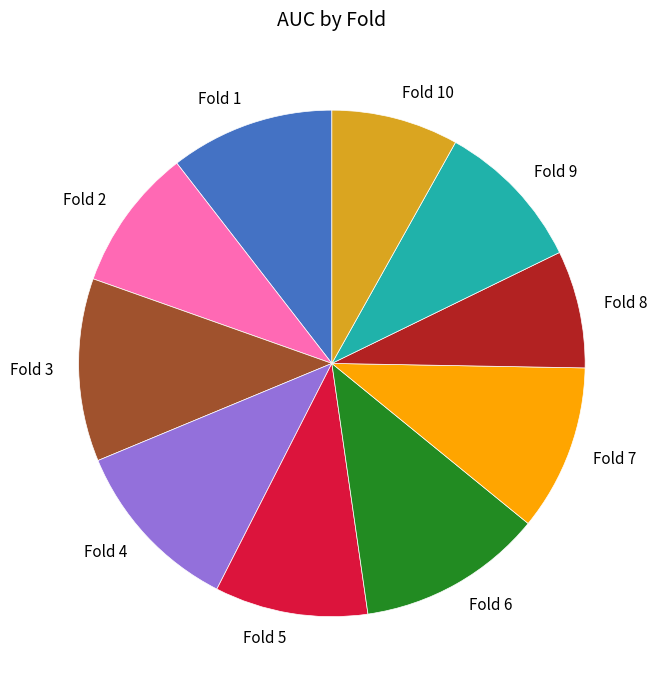

Which category has the smallest portion of the pie?

Fold 8